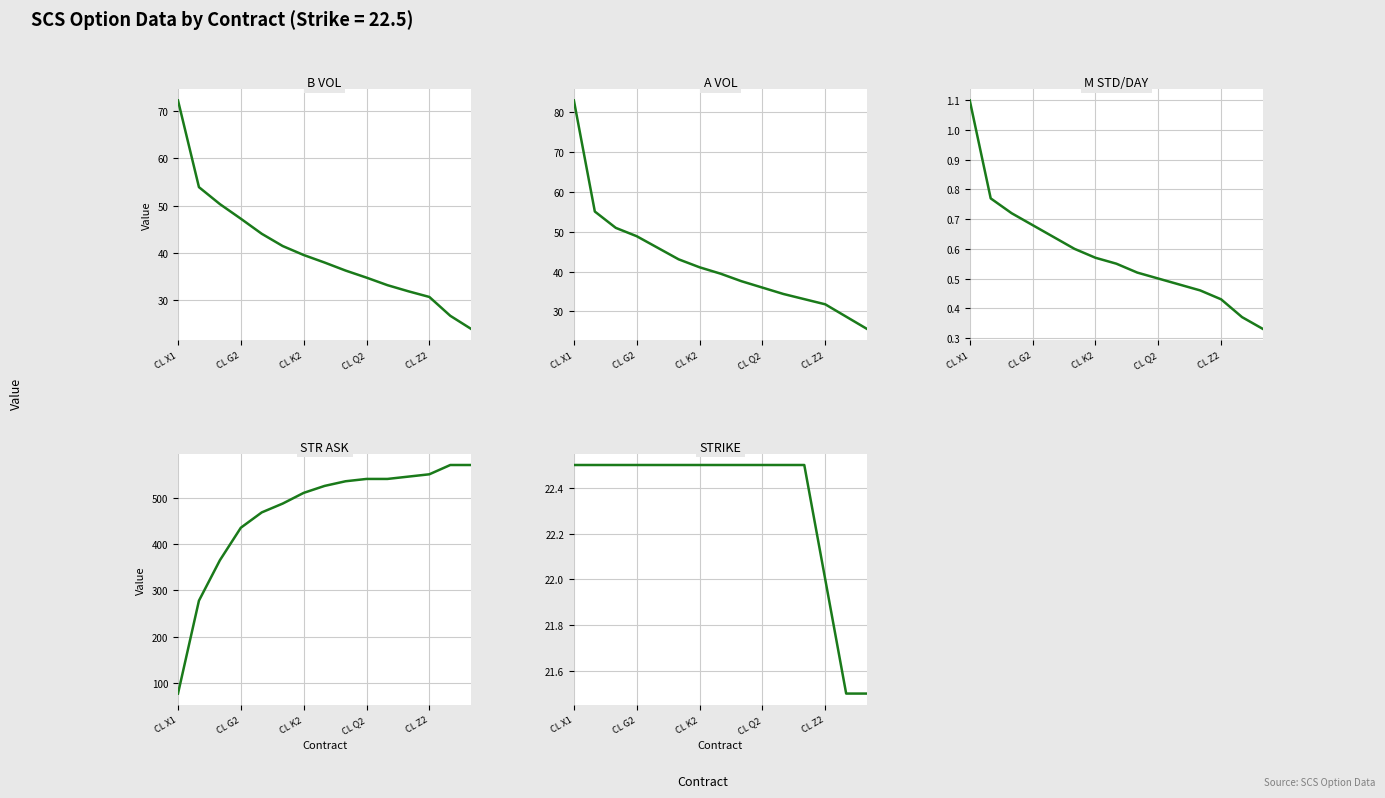

Where does the A VOL series first go above 39?

CL X1